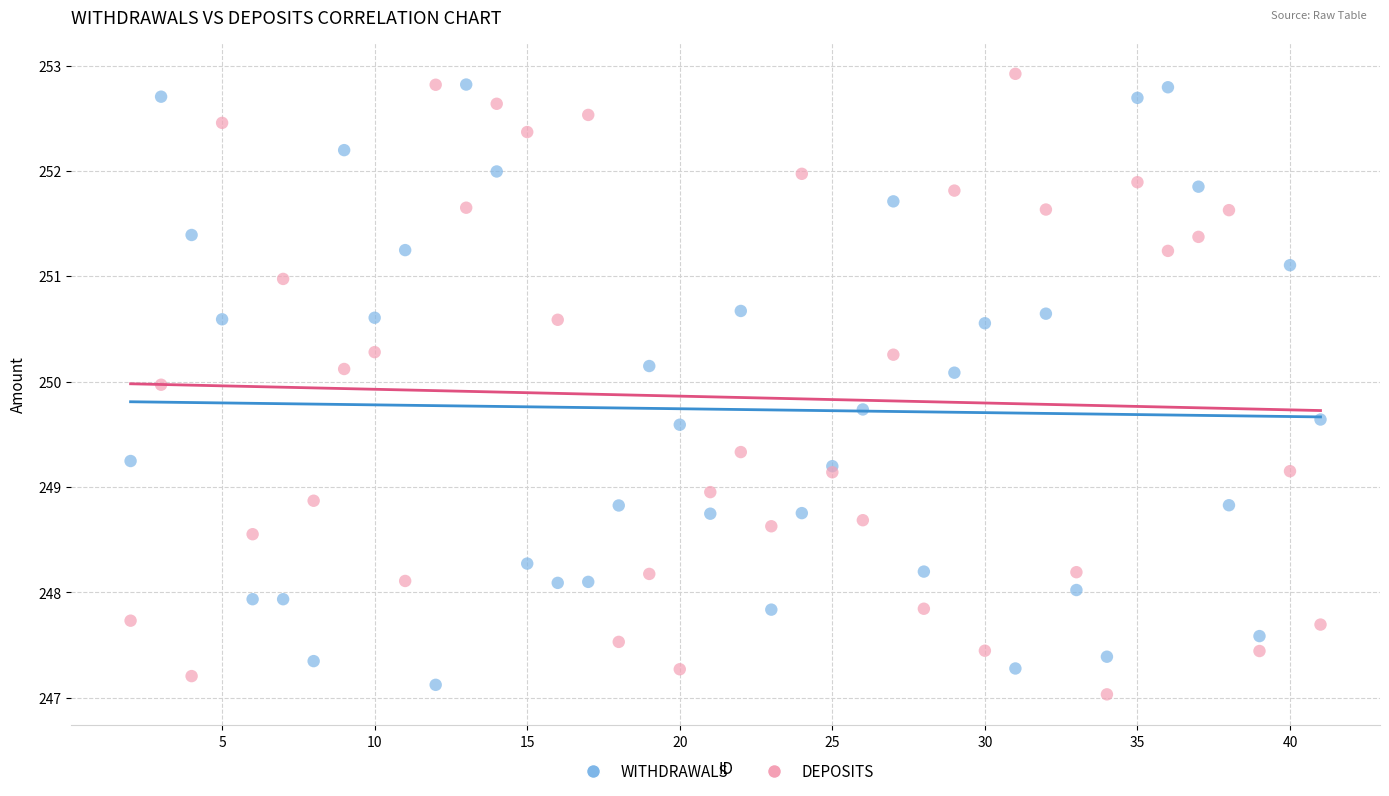

What is the X range (max minus min) for the scatter plot?

39.0